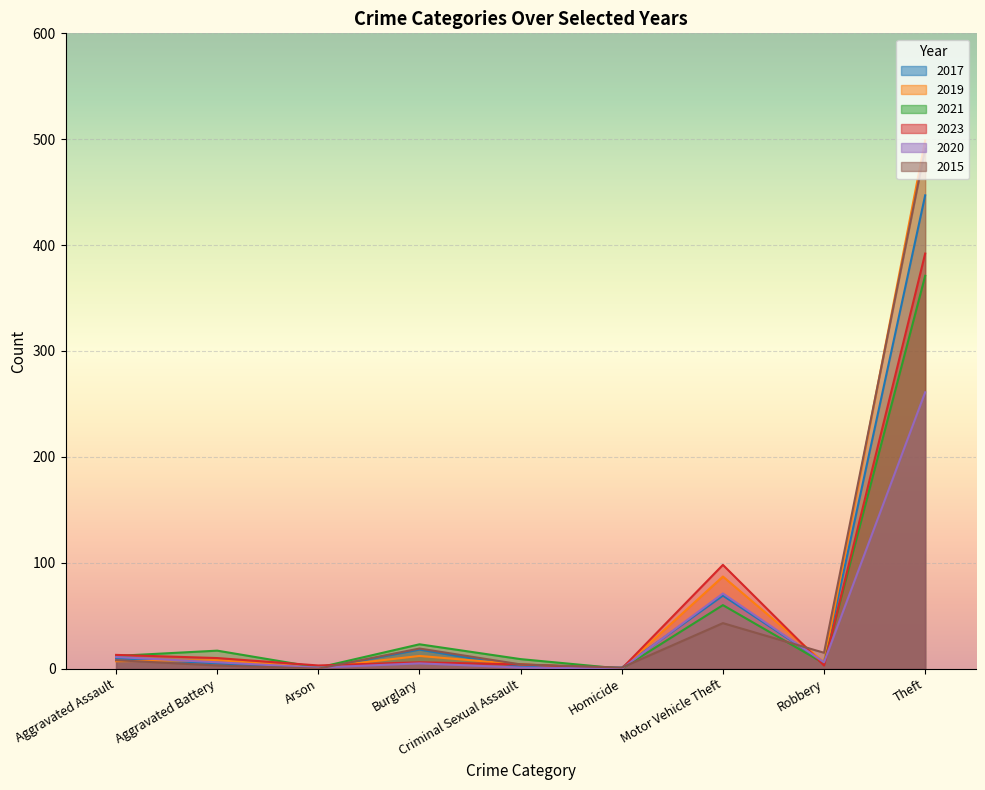

What is the greatest value displayed?

499